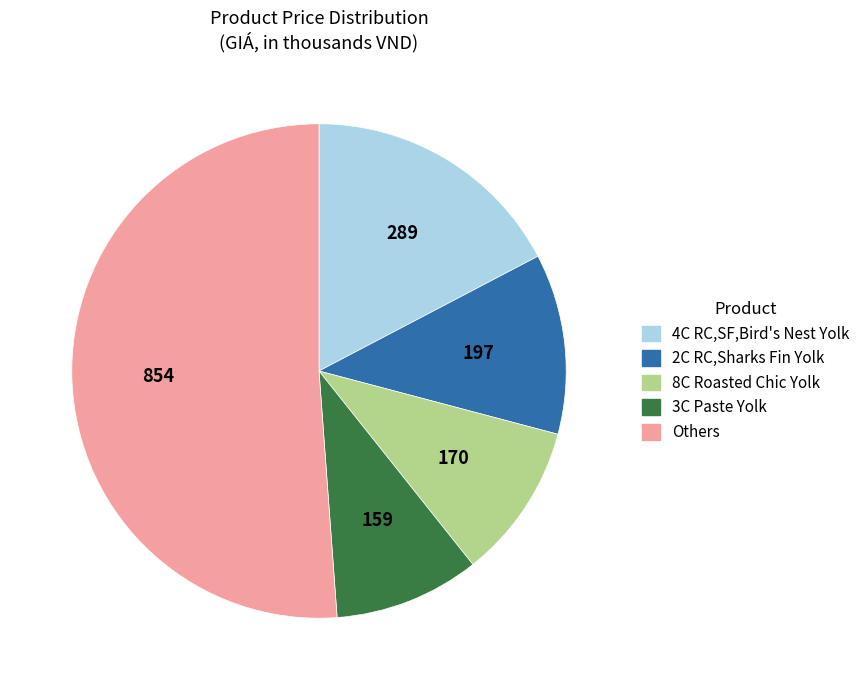

Is there a majority slice in this chart?

Yes